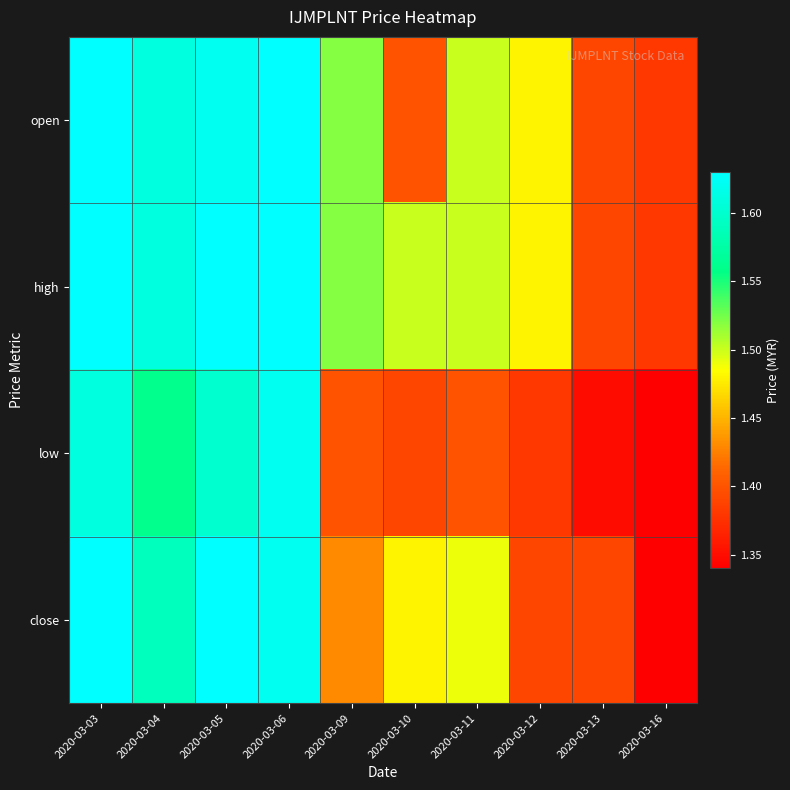

What is the spread (max minus min) of values at 2020-03-10?

0.1